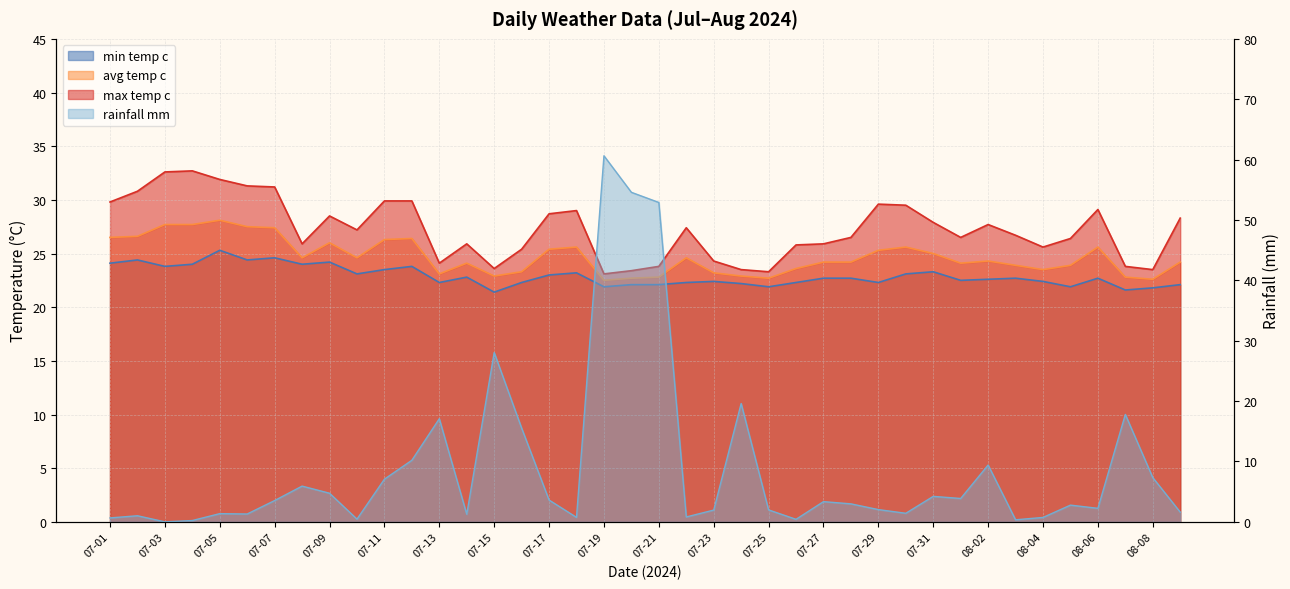

True or false: rainfall_mm has a value of 0.5 at 07-10.

True